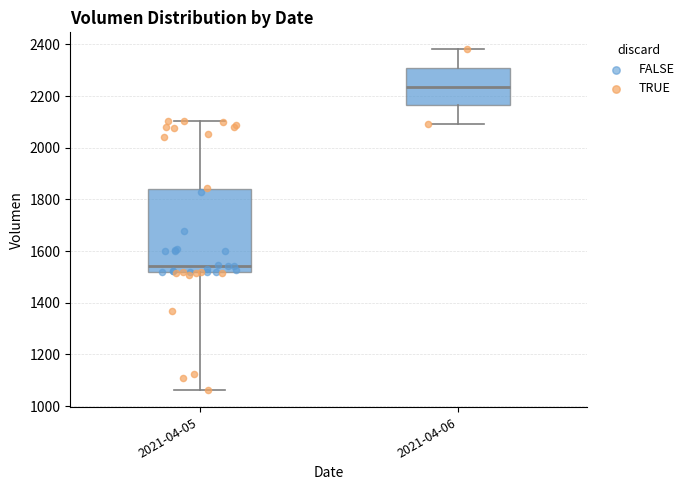

Reading left to right, read every box against the y-axis: the position of its median line, the range the box covers, and the ends of its whiskers. The values are not printed on the chart, so give them approximately, as read against the axis.

2021-04-05: median 1540, box 1520 to 1840, whiskers 1060 to 2100
2021-04-06: median 2240, box 2160 to 2300, whiskers 2100 to 2380